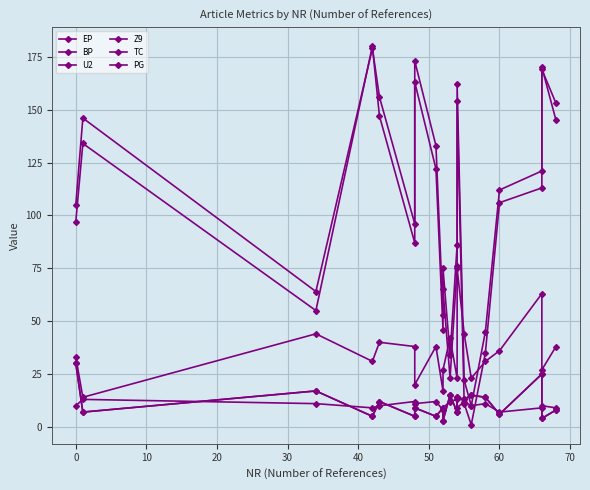

How many interior local valleys does the EP series have?

5